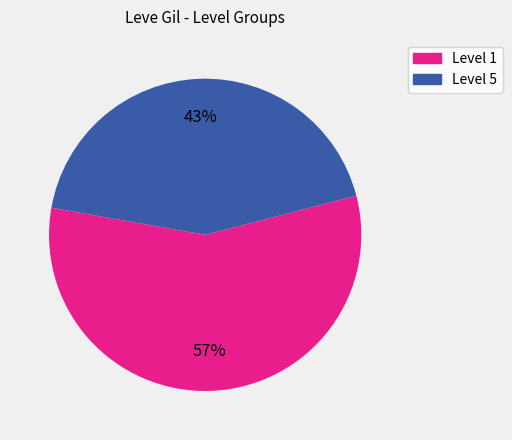

Is there a majority slice in this chart?

Yes